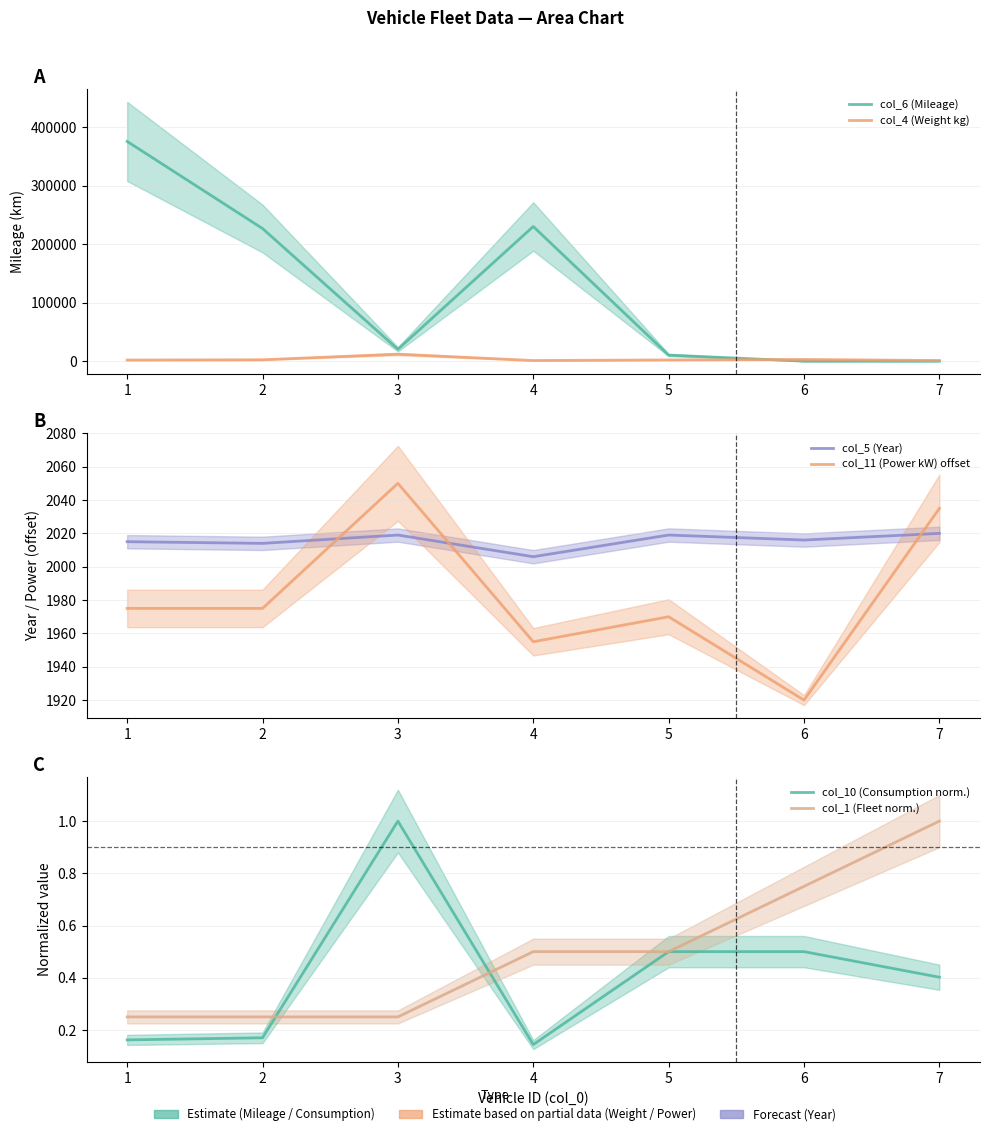

Which series has the largest total across all categories?

col_6 (Mileage)